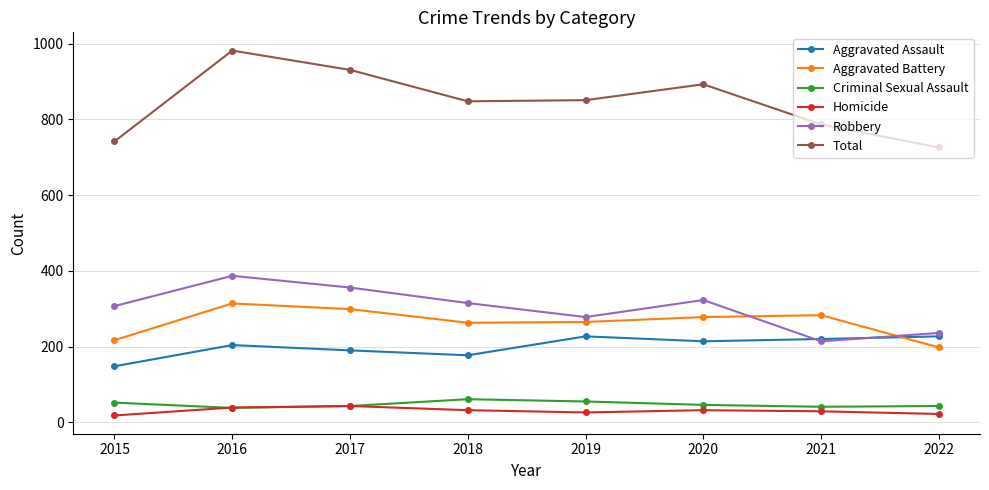

What is the lowest value of the Aggravated Assault series?

148